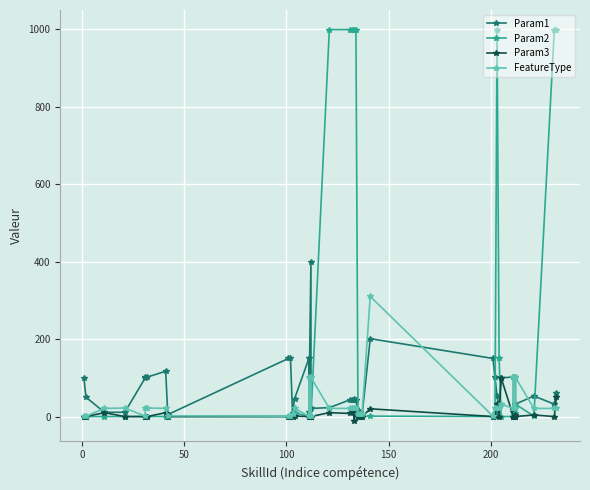

How many lines are shown in the chart?

4